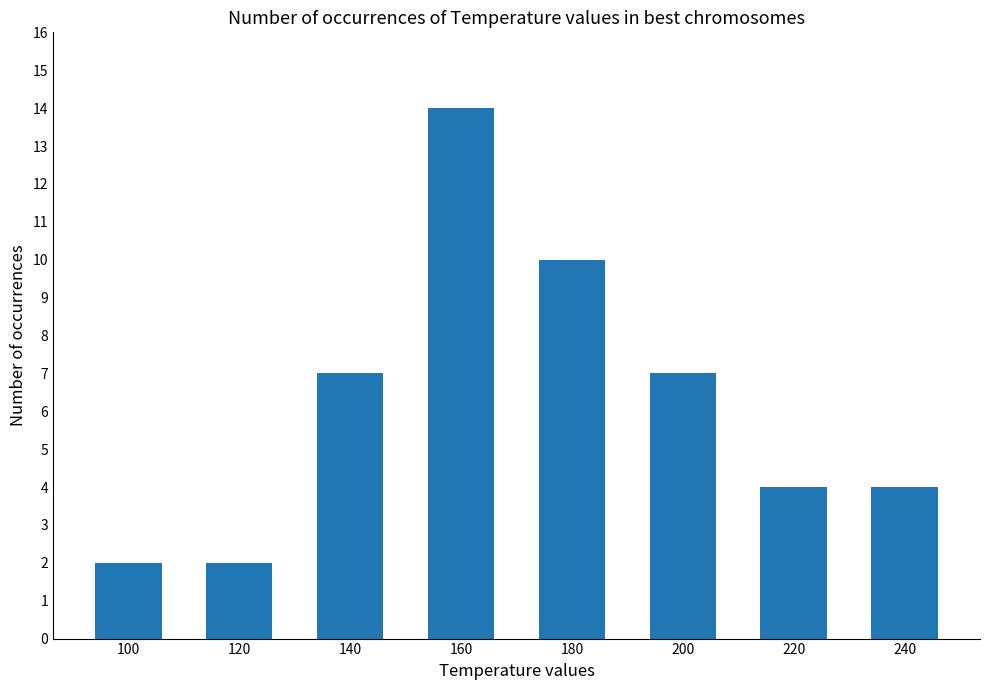

What is the sum of the values at 140 and 100?

9